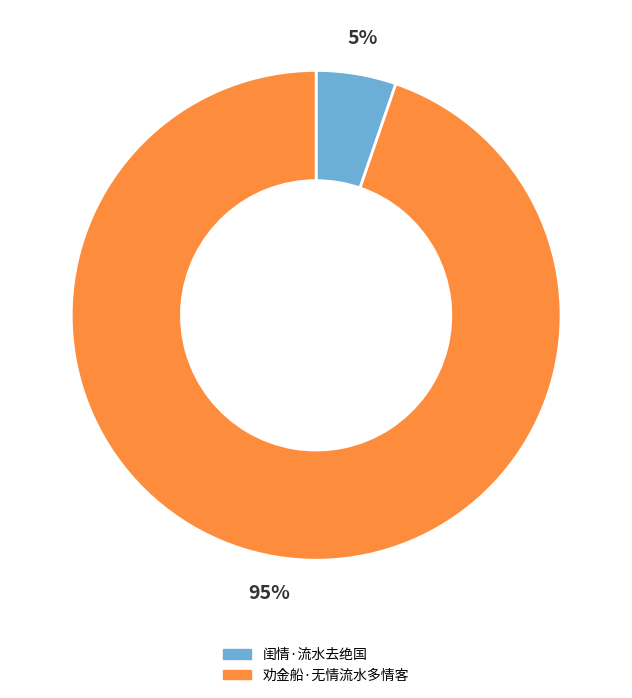

Combined, do 闺情·流水去绝国 and 劝金船·无情流水多情客 account for over 50%?

Yes